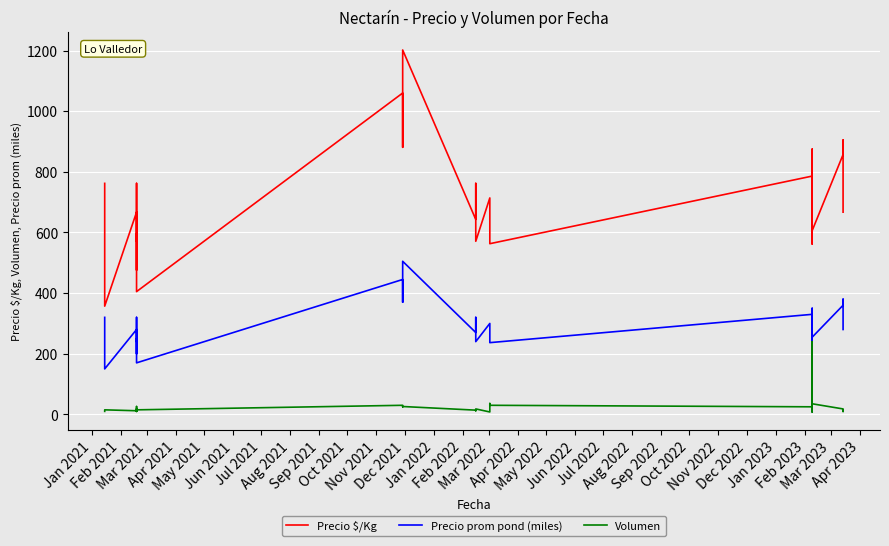

True or false: Precio $/Kg and Precio prom pond (miles) intersect in this chart.

False